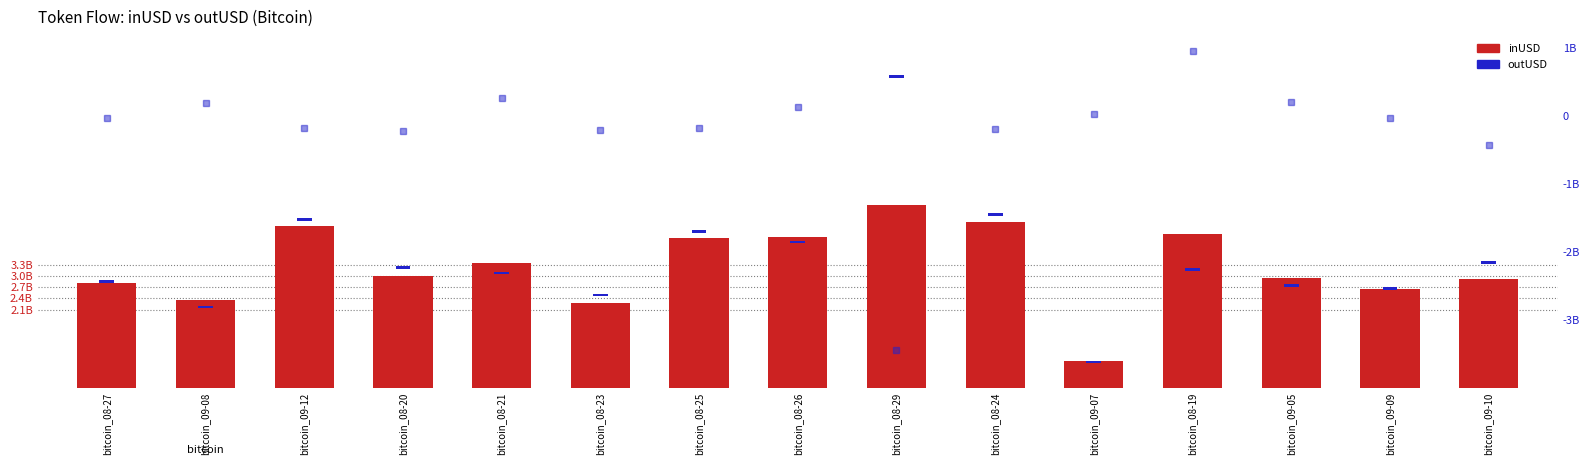

Is it true that inUSD equals 7078038193.3 at bitcoin_08-26?

False